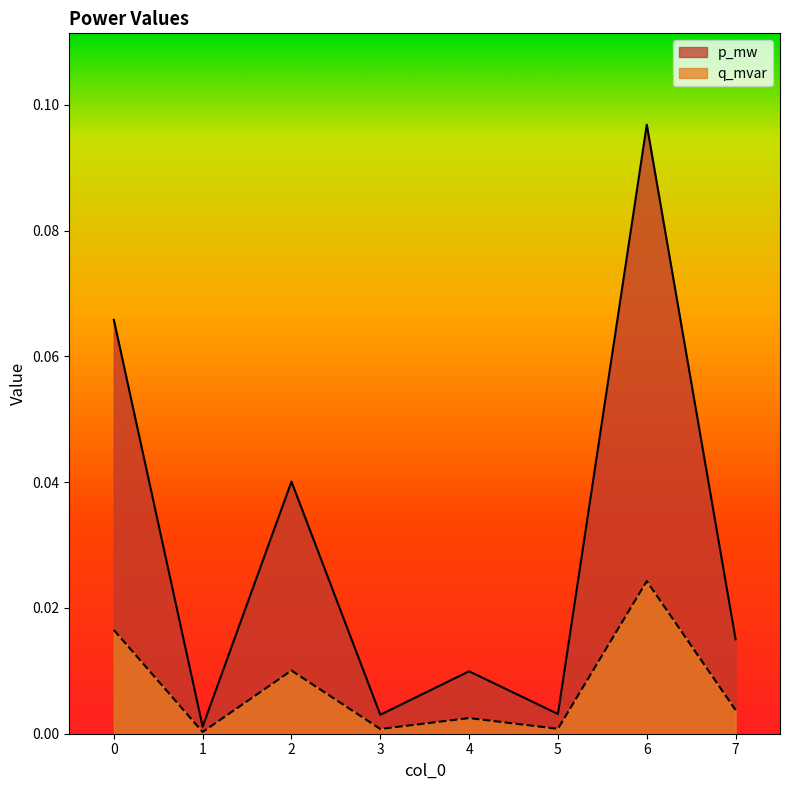

At which category is the sum across all series the highest?

6